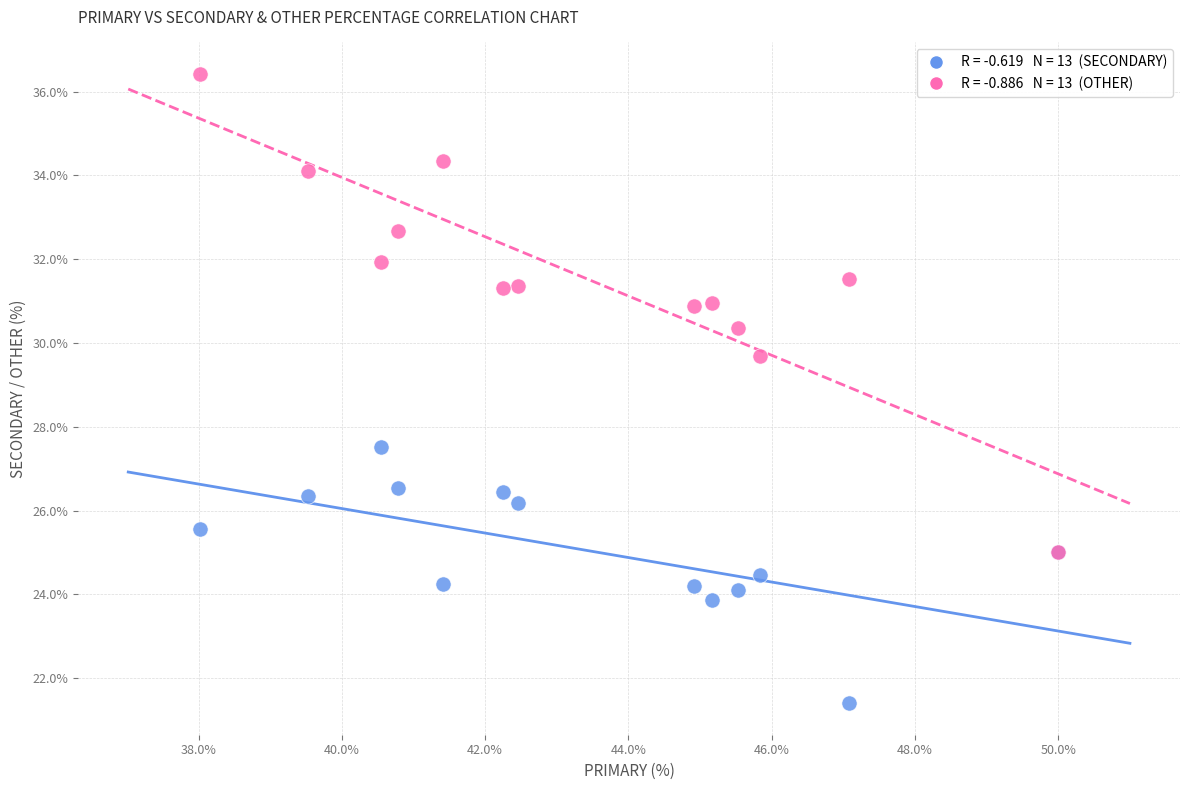

Across all series, what Y value is closest to 28?

27.5